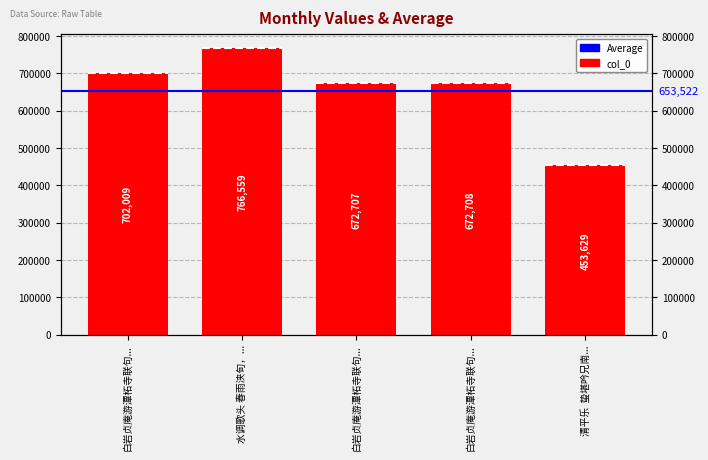

What position from the right is 白岩贞庵游潭柘寺联句见忆次韵奉酬二首 其一?

3